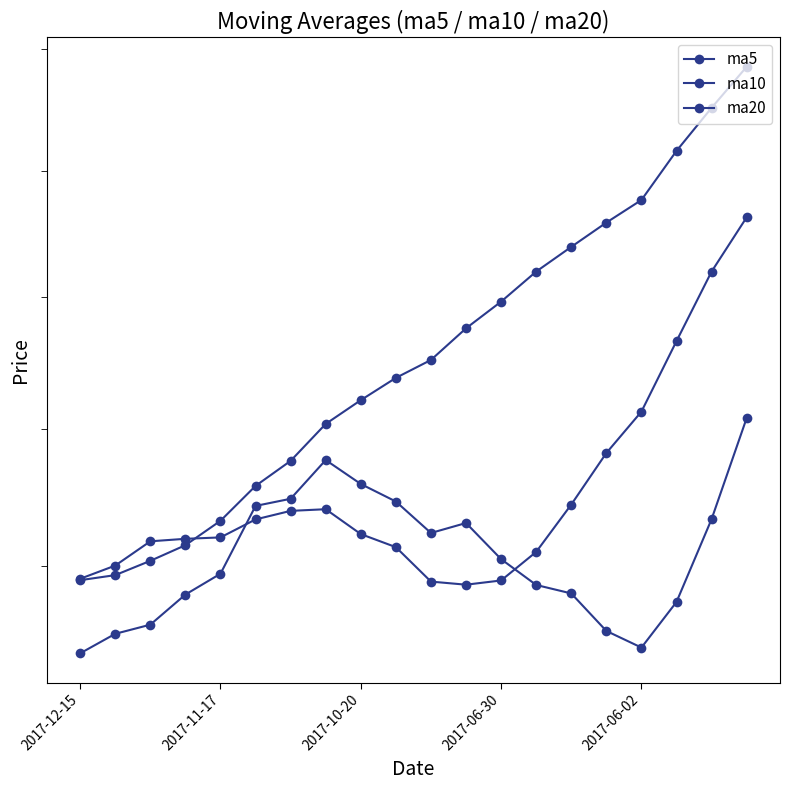

True or false: ma20 and ma5 intersect in this chart.

False